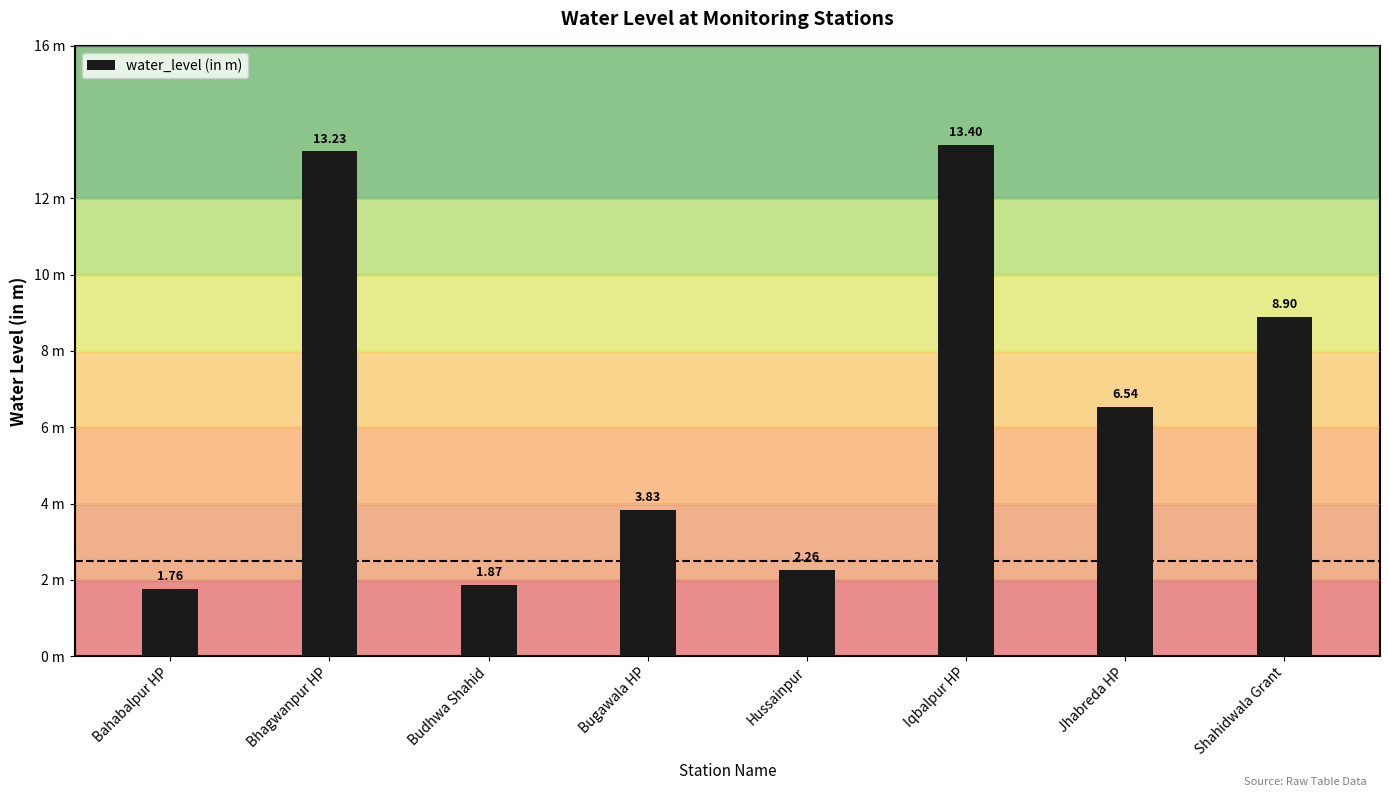

Rank the categories by value from highest to lowest.

Iqbalpur HP, Bhagwanpur HP, Shahidwala Grant, Jhabreda HP, Bugawala HP, Hussainpur, Budhwa Shahid, Bahabalpur HP